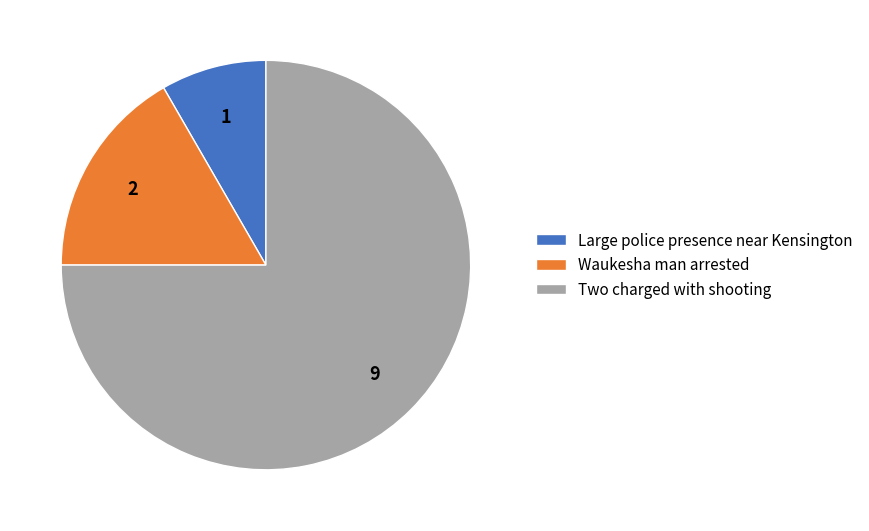

Rank the categories by value from lowest to highest.

Large police presence near Kensington, Waukesha man arrested, Two charged with shooting